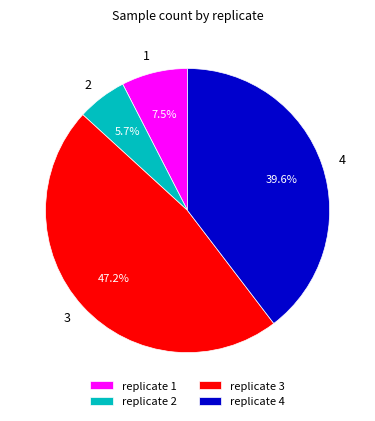

Between 3 and 1, which is larger?

3